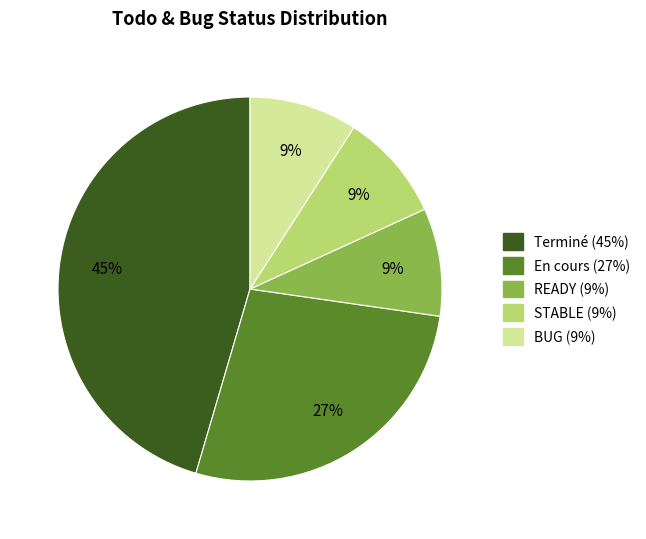

Is there any slice that represents more than half of the pie?

No